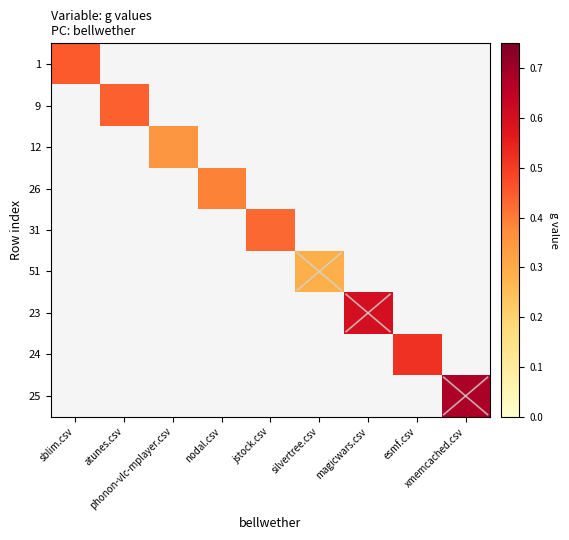

How many positive values does the 1 series have?

1